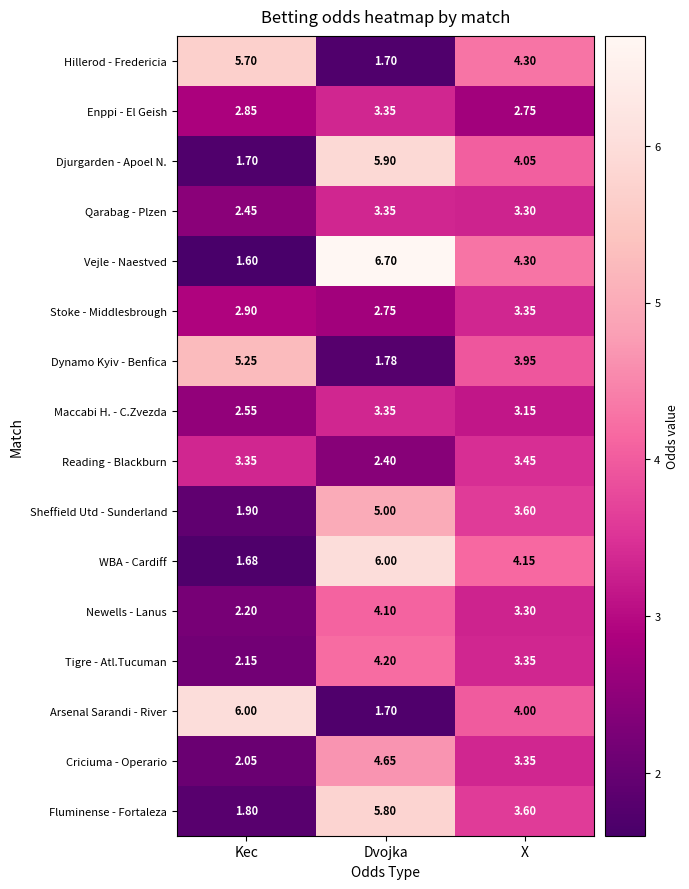

At which label does Newells - Lanus first exceed 3?

Dvojka